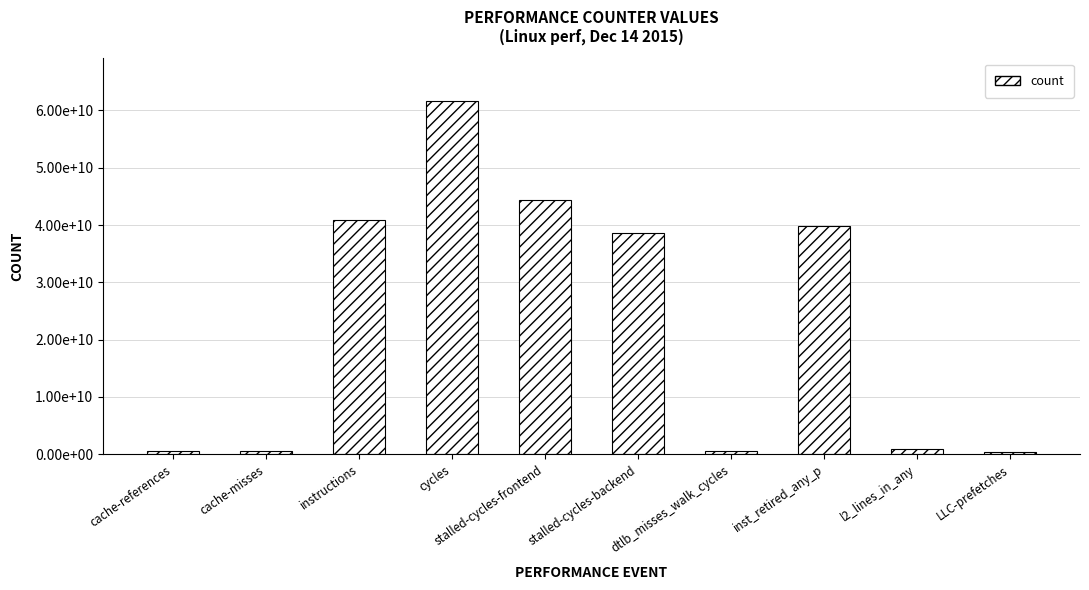

At which label does the data first exceed 38679859364?

instructions